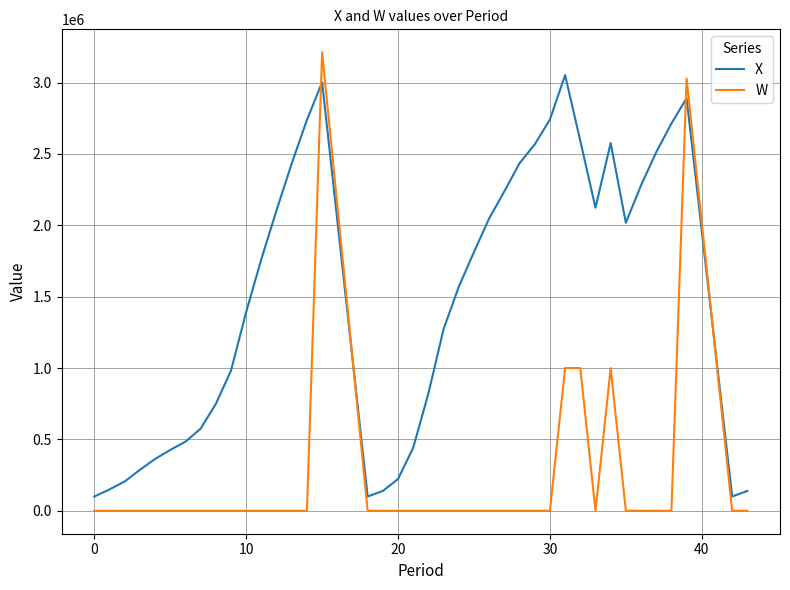

How many categories are shown in the chart?

40